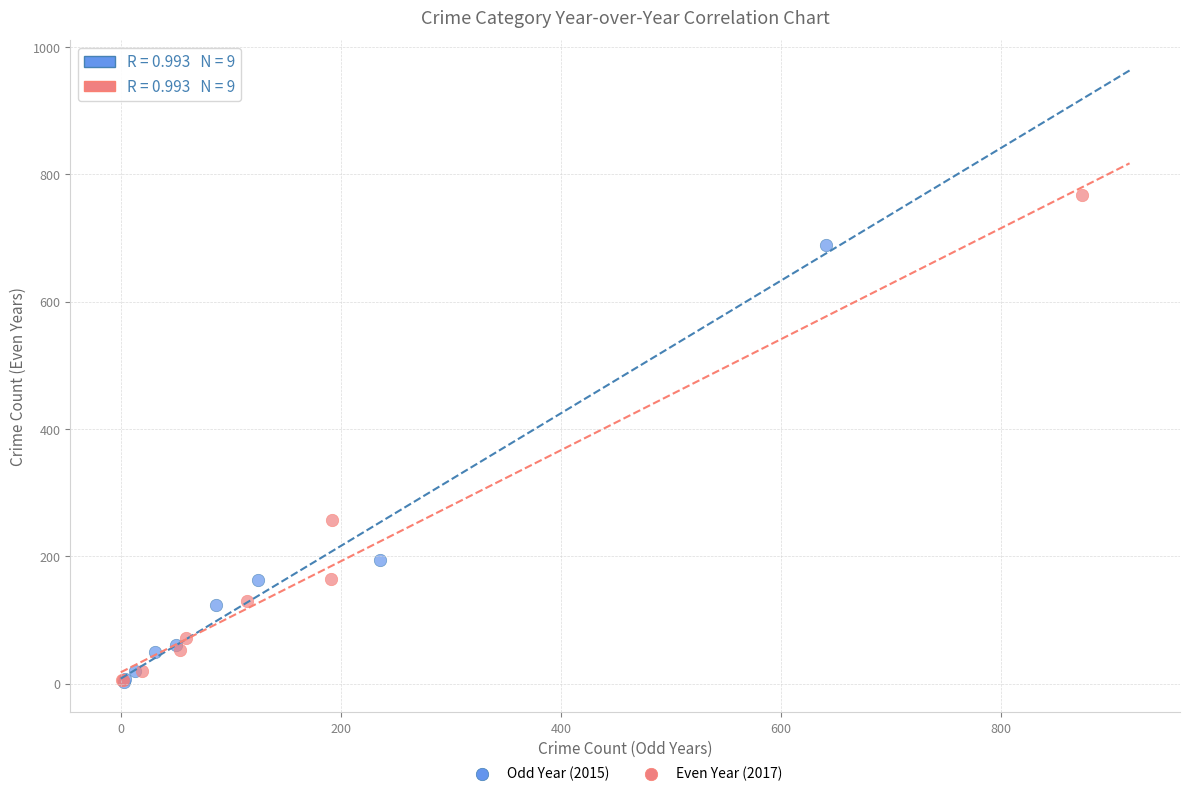

What are all the series names shown in the legend?

Odd Year (2015), Even Year (2017)